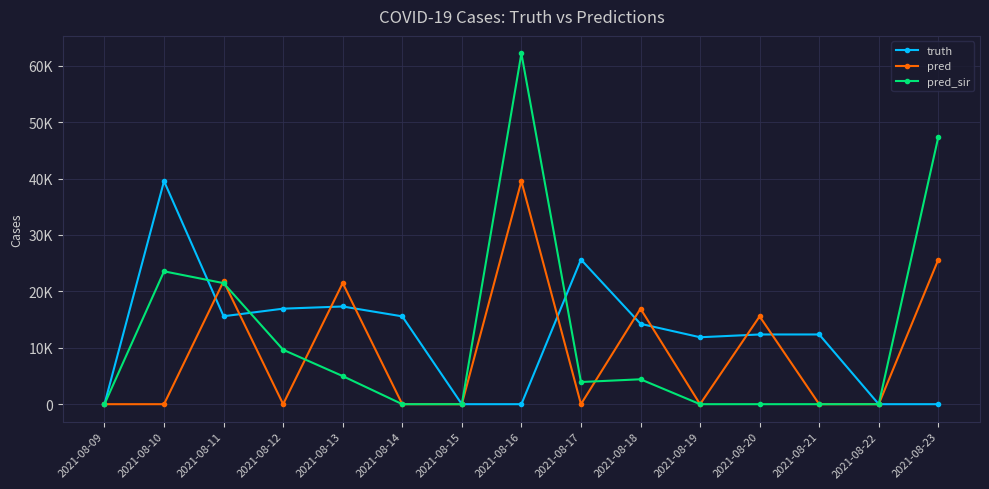

Does the chart have visible grid lines?

Yes